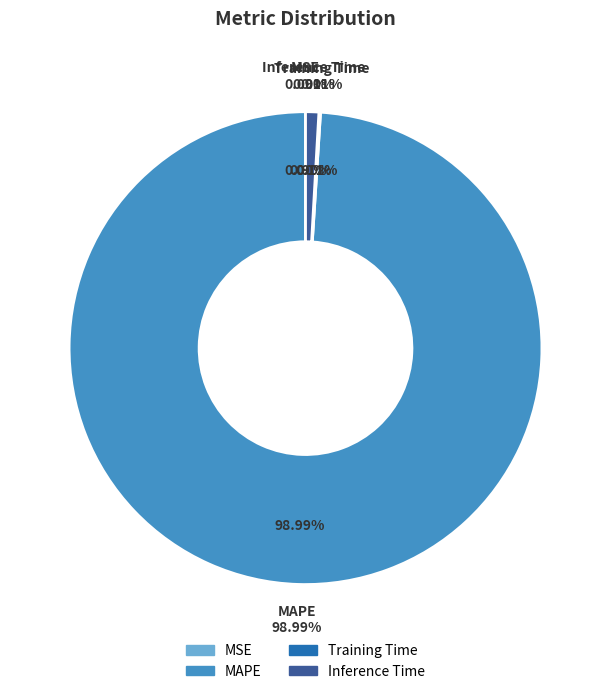

What is the total percentage of Inference Time and Training Time?

1.0%